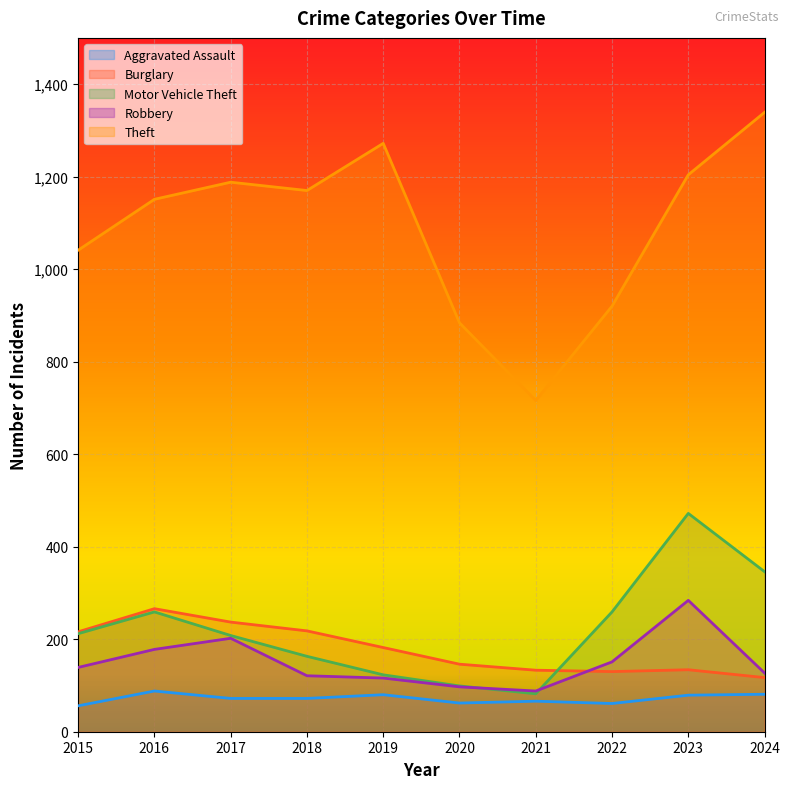

How many lines are shown in the chart?

5